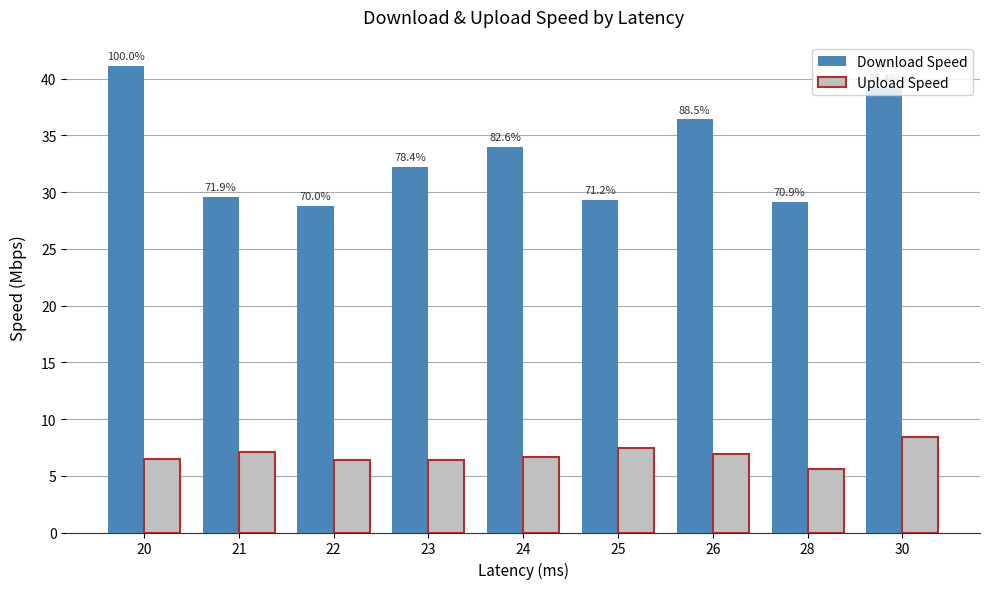

What are all the series names shown in the legend?

Download Speed, Upload Speed